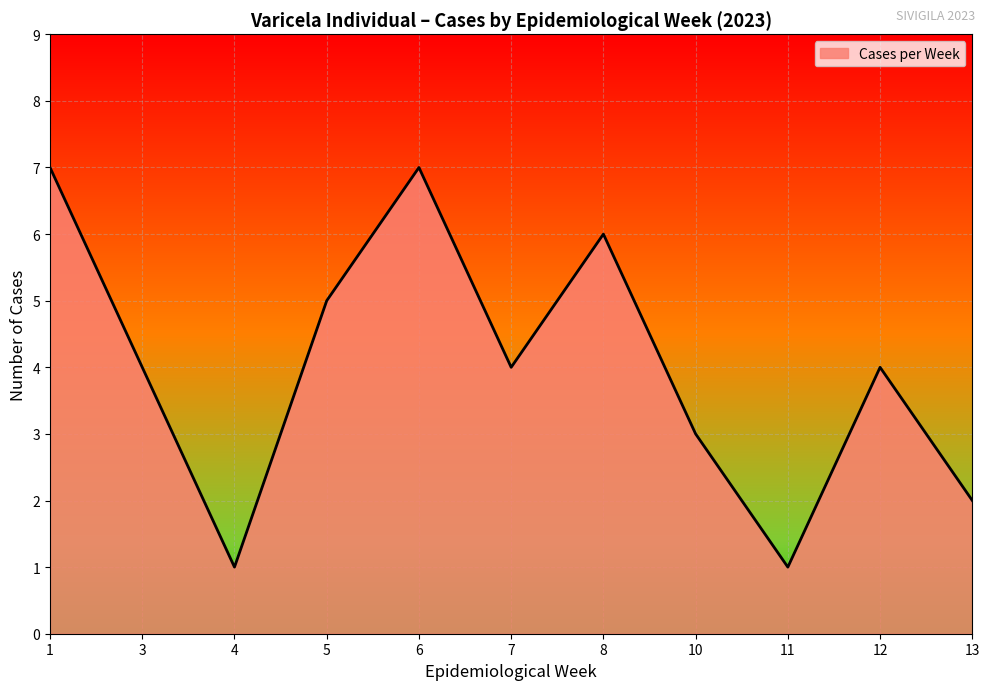

Which has a higher value, 10 or 3?

3